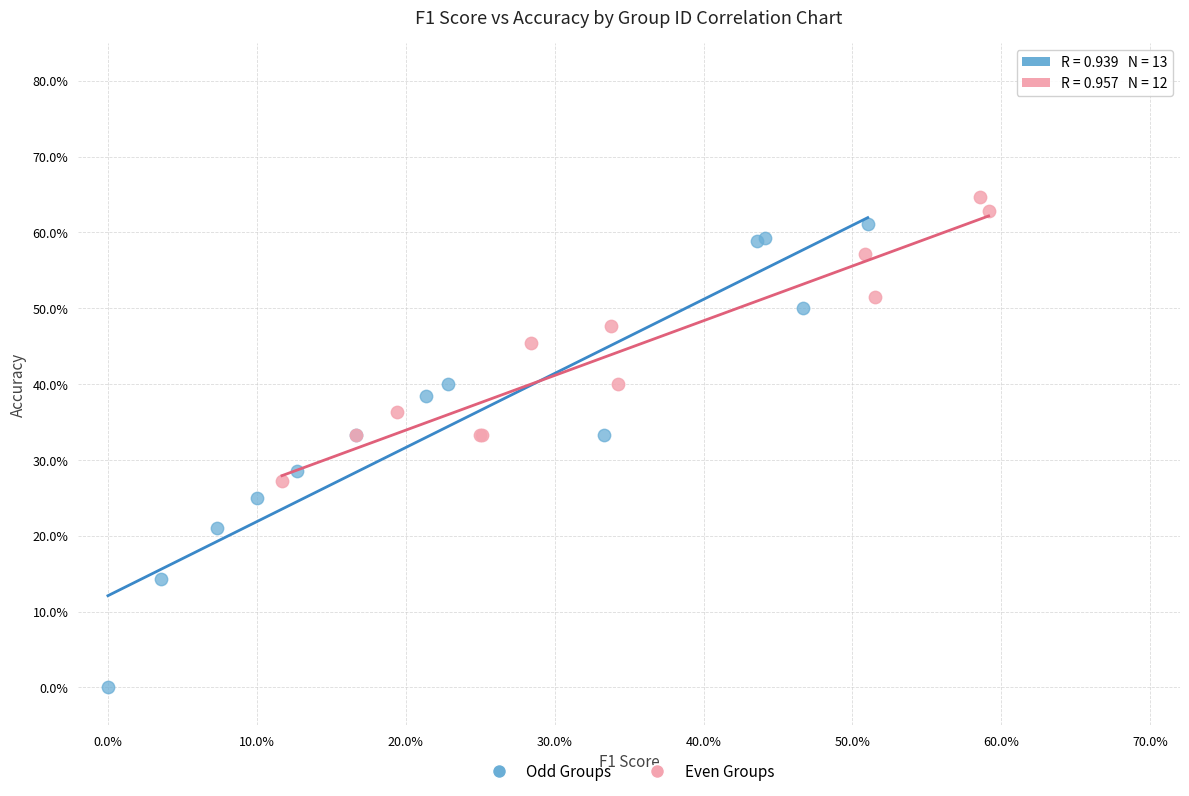

Which series contains the lowest Y value?

Odd Groups